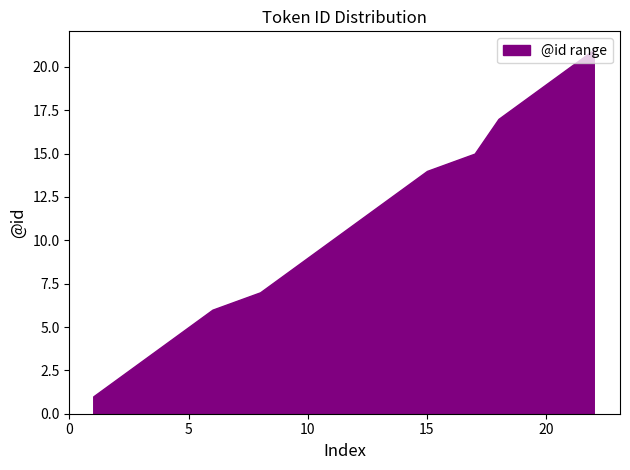

What is the greatest value displayed?

21